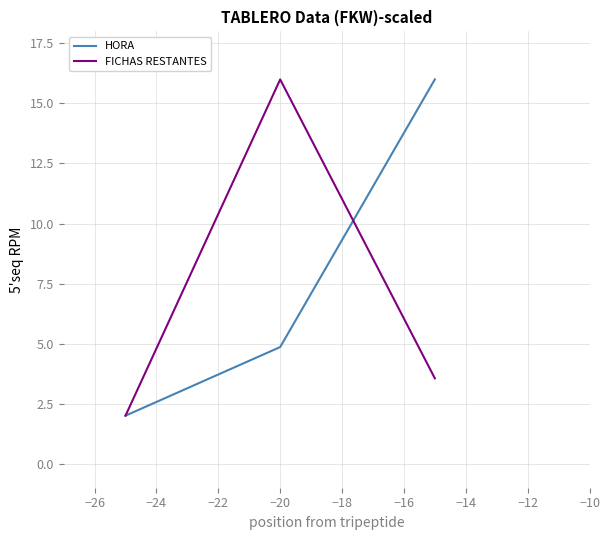

What is the highest value of the FICHAS RESTANTES series?

16.0